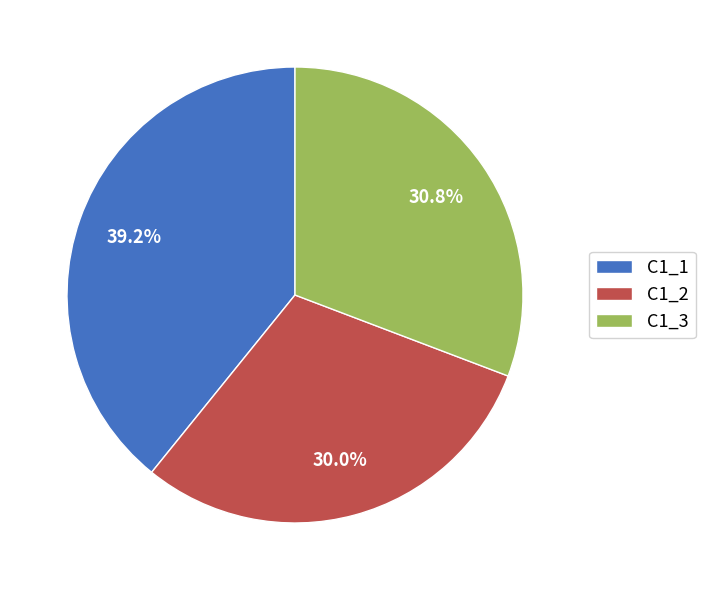

Is there any slice that represents more than half of the pie?

No